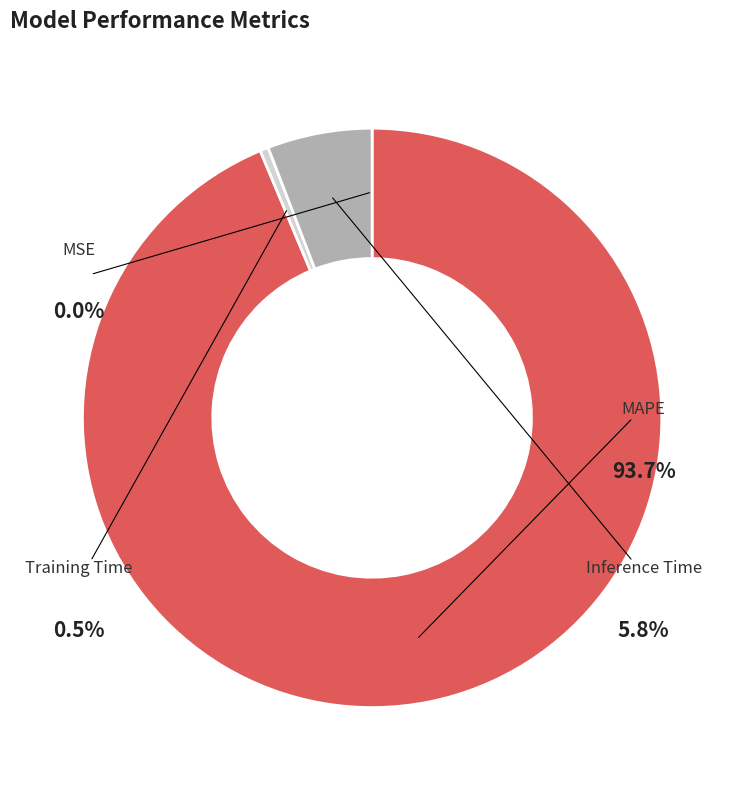

How many slices are in this pie chart?

4